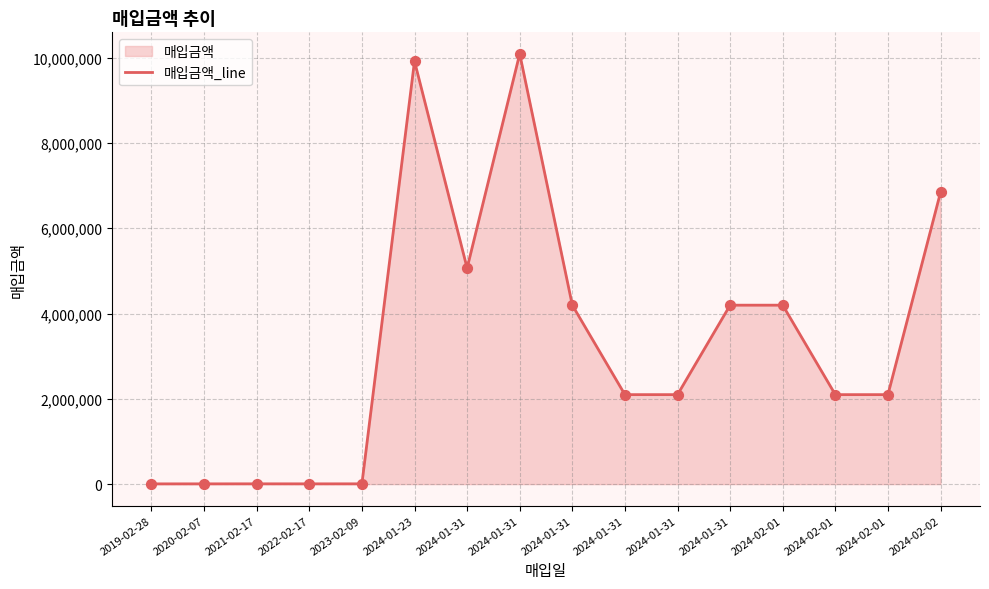

Which has a higher value, 2024-01-31 or 2023-02-09?

2024-01-31